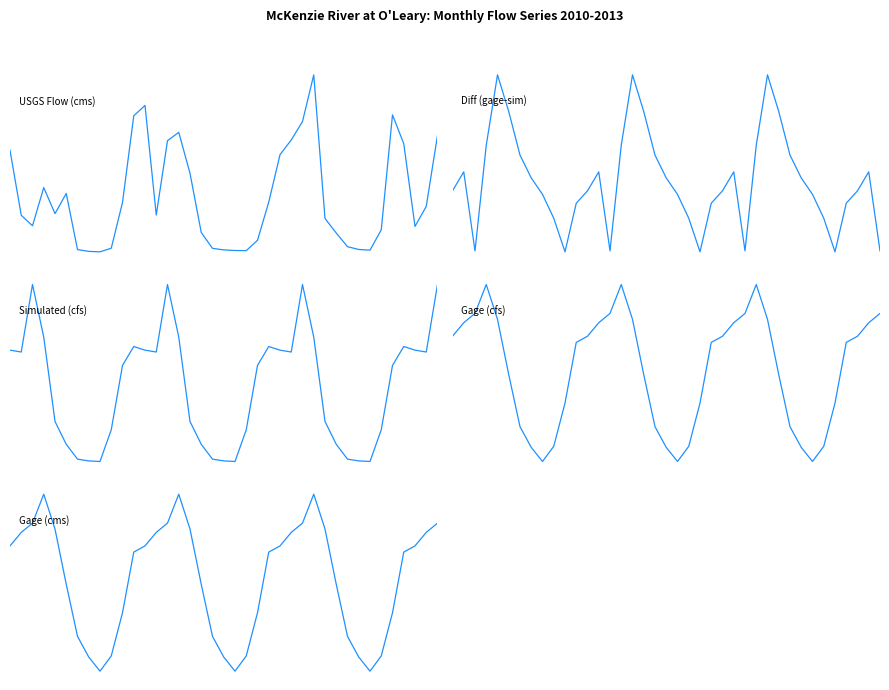

Between 18 and 20, which series saw the biggest shift?

Diff (gage-sim)